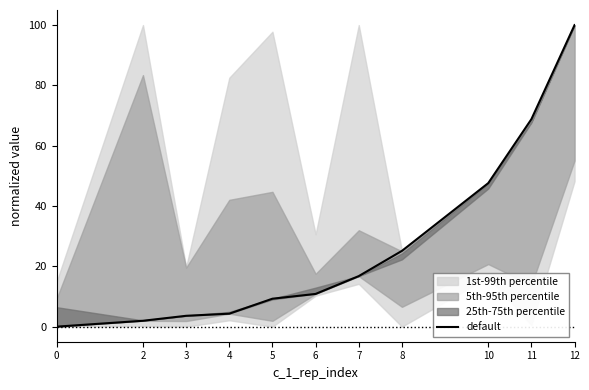

Is it true that the value at 10 is 79.4?

False